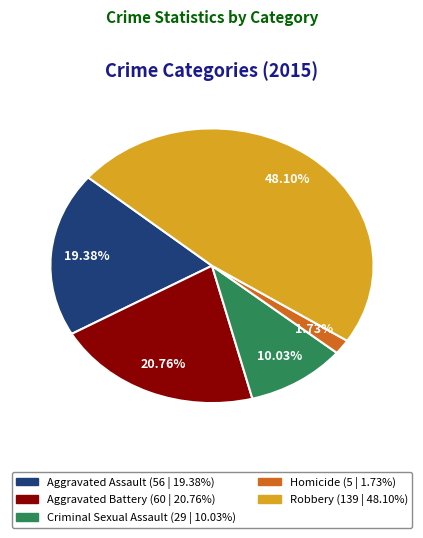

To the nearest percent, what portion does Aggravated Assault represent?

19%